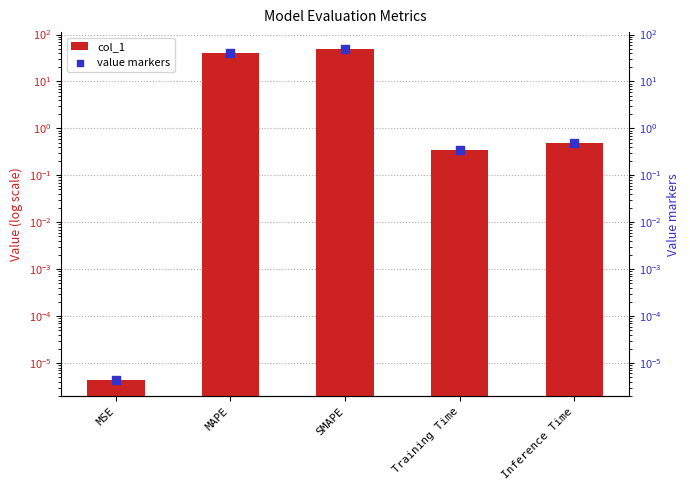

Which series reaches the minimum Y coordinate?

col_1